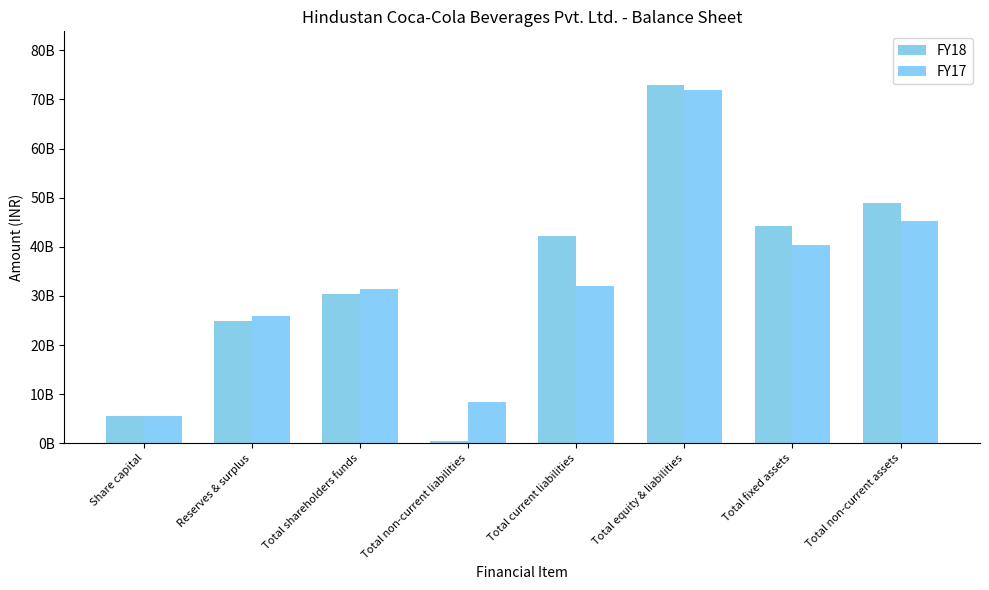

At which category is the sum across all series the highest?

Total equity & liabilities